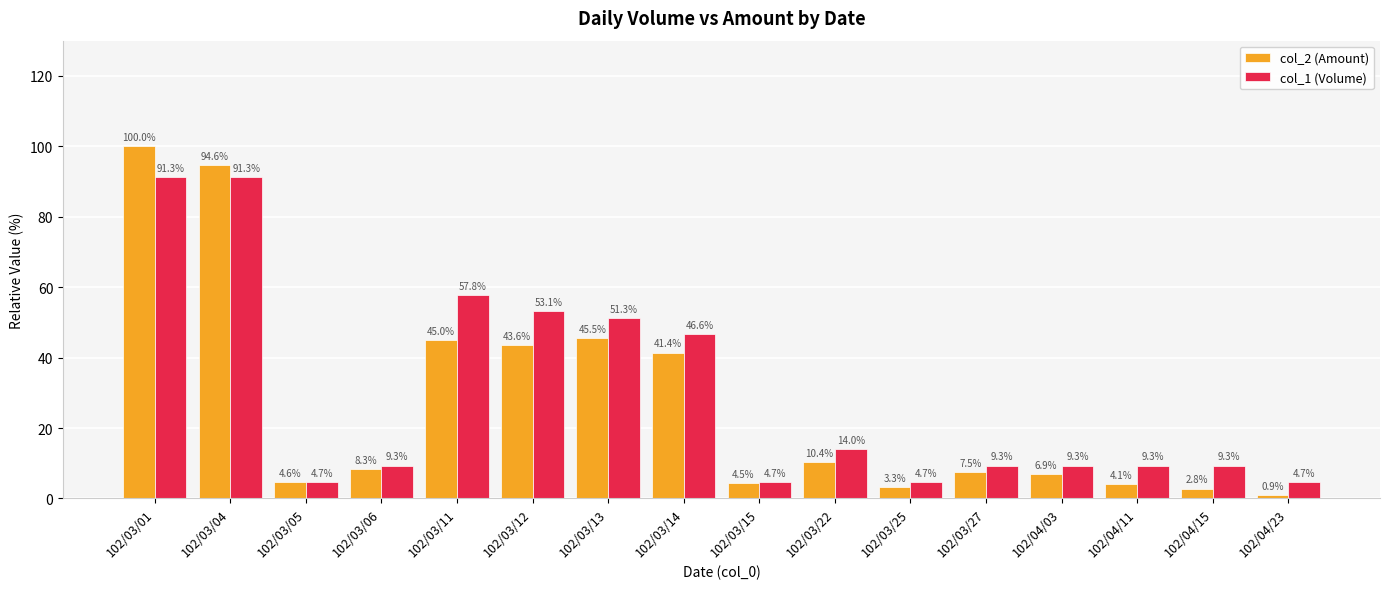

What is the minimum value for col_2 (Amount)?

0.9